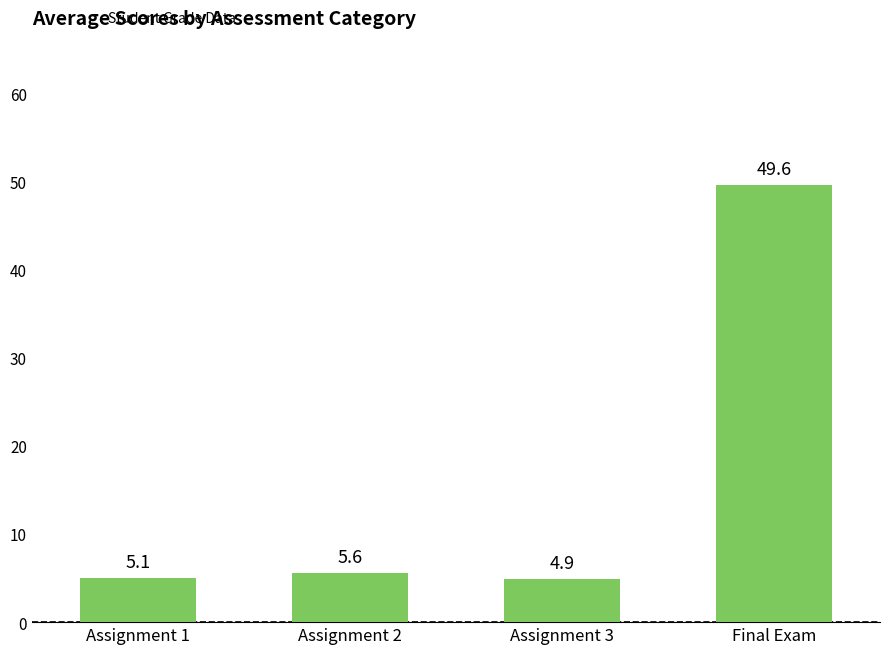

What is the change in value from Assignment 1 to Assignment 3?

-0.2